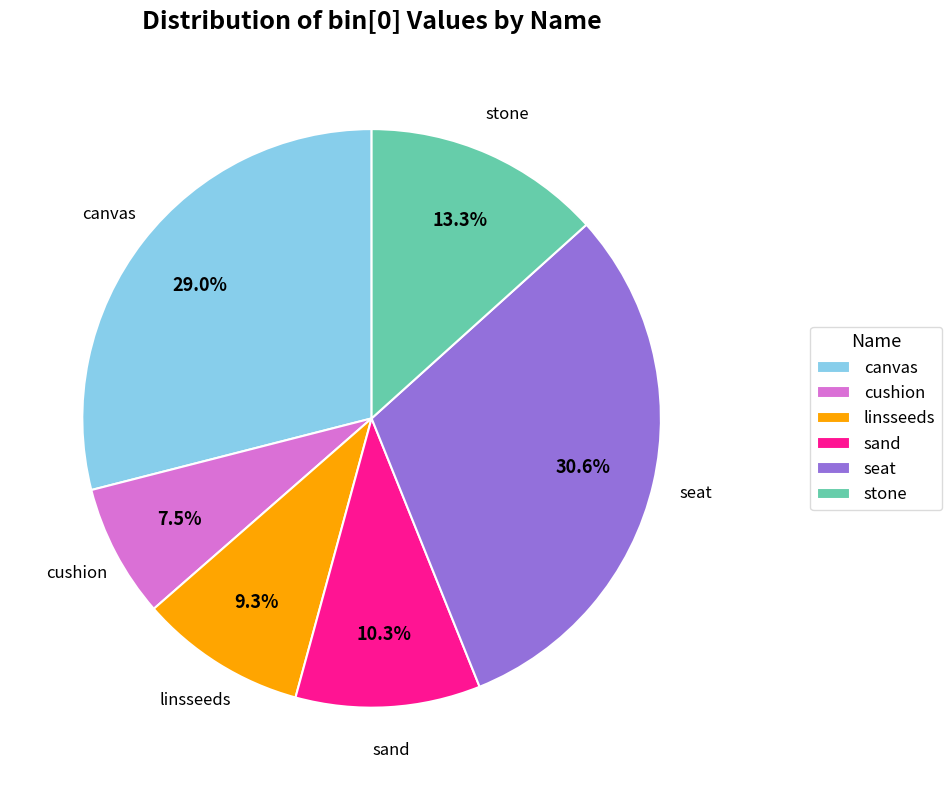

To the nearest percent, what is the average slice percentage?

17%